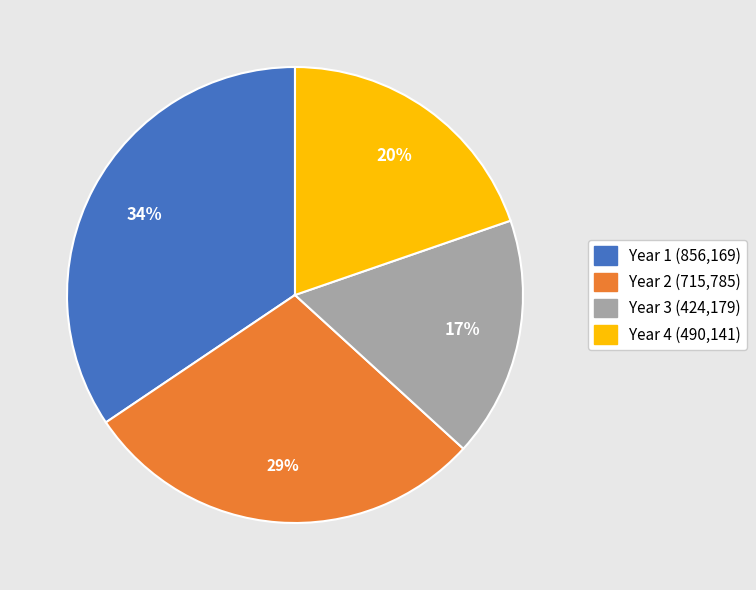

To the nearest percent, what is the difference between the largest and smallest slice percentages?

17%